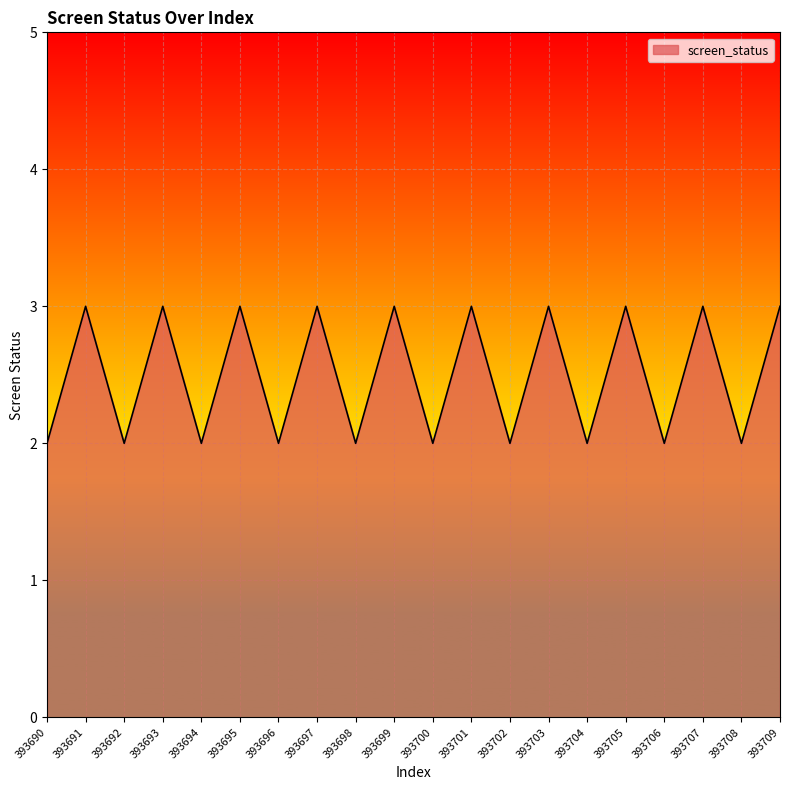

The value at 393705 is 5. True or false?

False